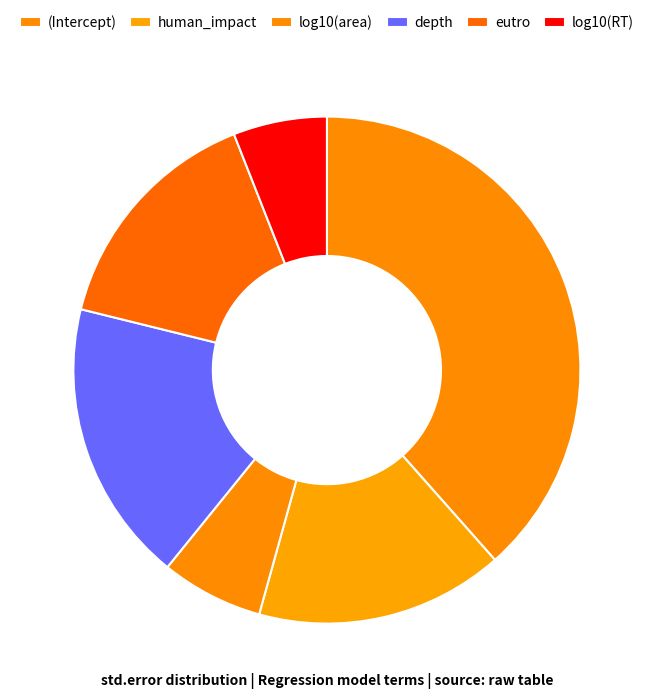

Count the number of slices in the pie.

6